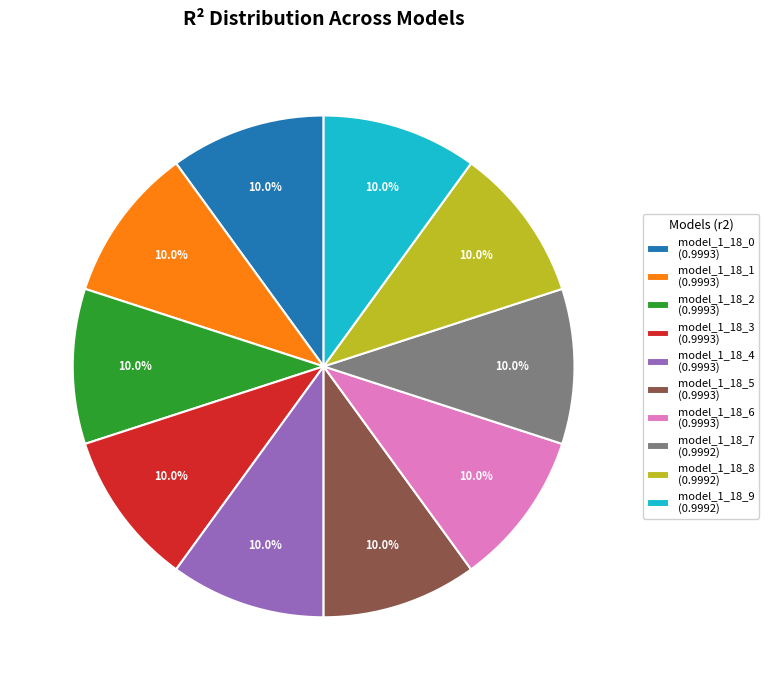

What percentage is the model_1_18_4 slice, to the nearest percent?

10%